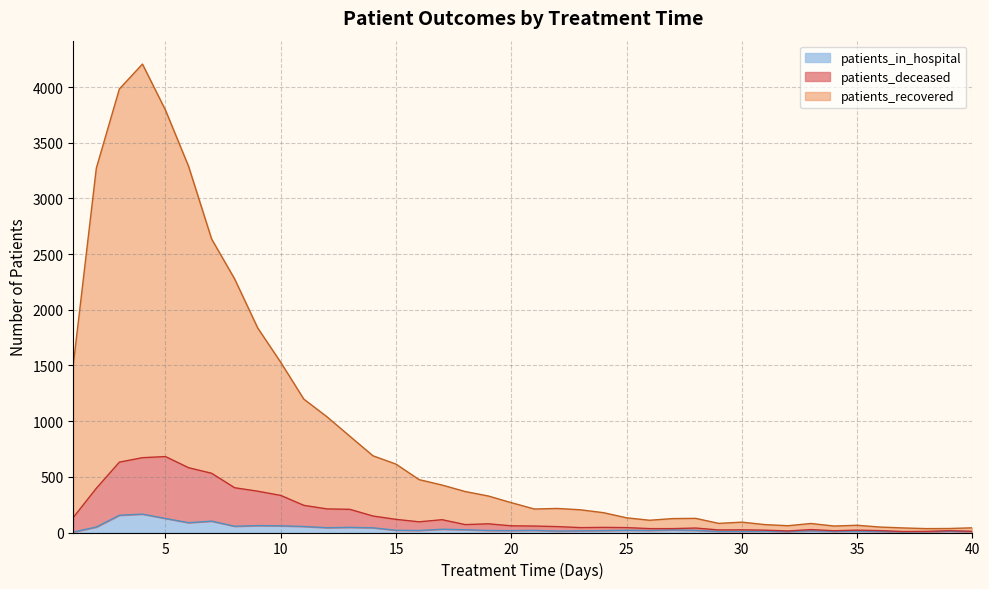

At which category does patients_deceased reach its first local peak?

5